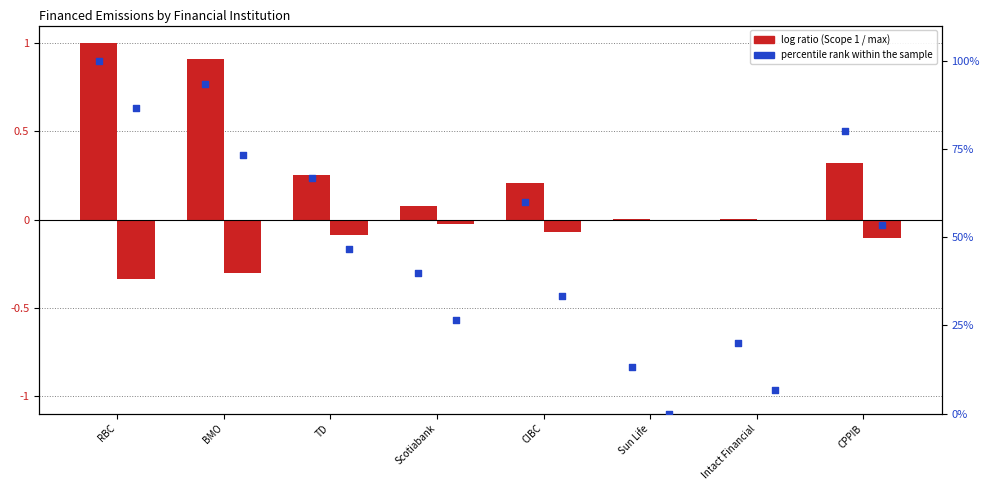

Which series contains the highest Y value?

percentile rank (Scope 1)